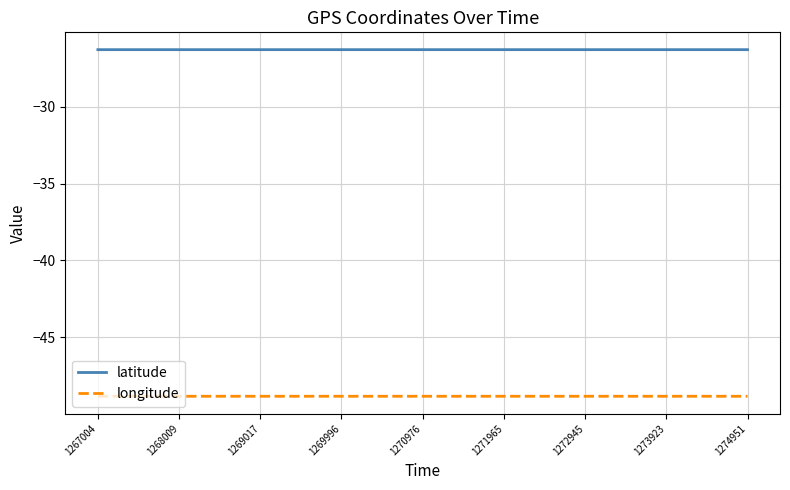

What is the total value across all series at 1273923?

-75.1